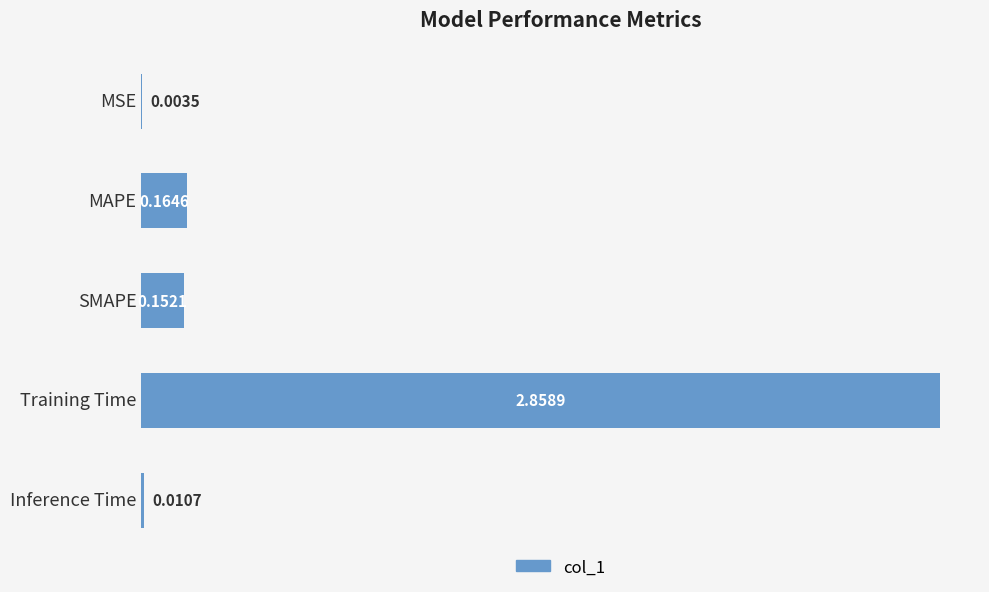

What is the change in value from MSE to MAPE?

+0.2